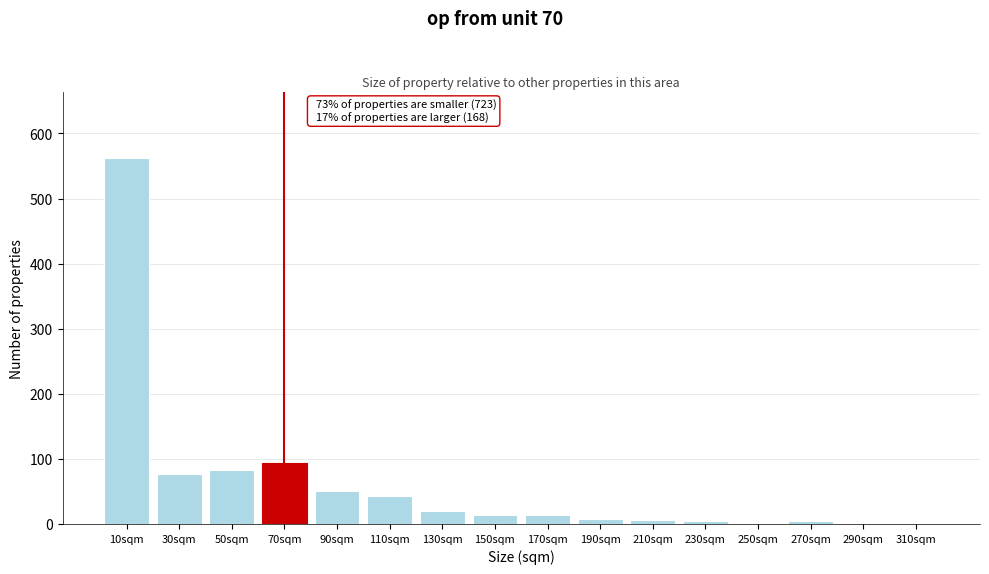

What is the maximum value shown in the chart?

563